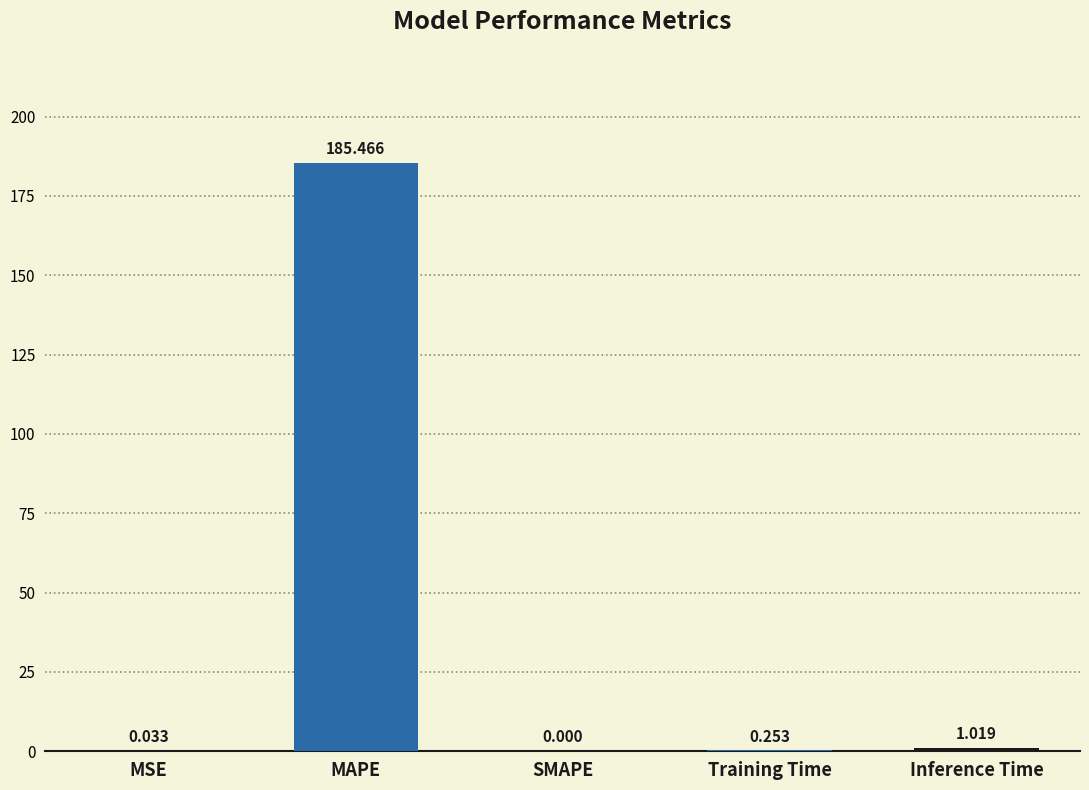

Which category has the highest value across all series?

MAPE